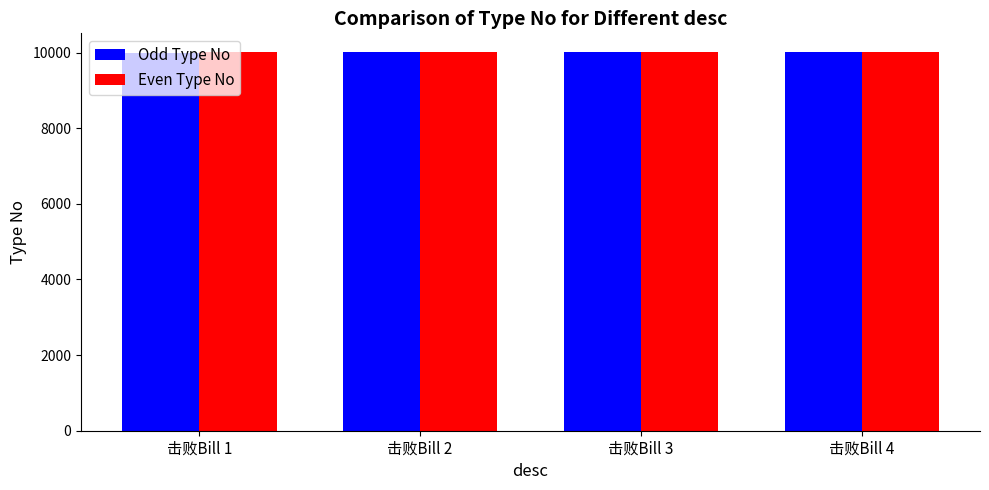

What is the difference between the second highest and second lowest values in the Even Type No series?

2